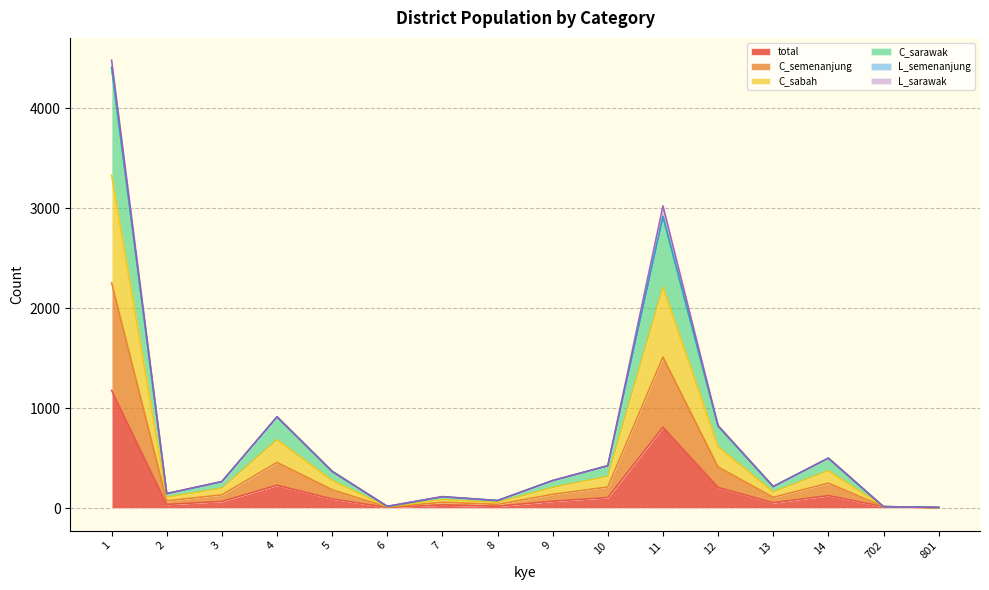

What is the average value of the total series?

190